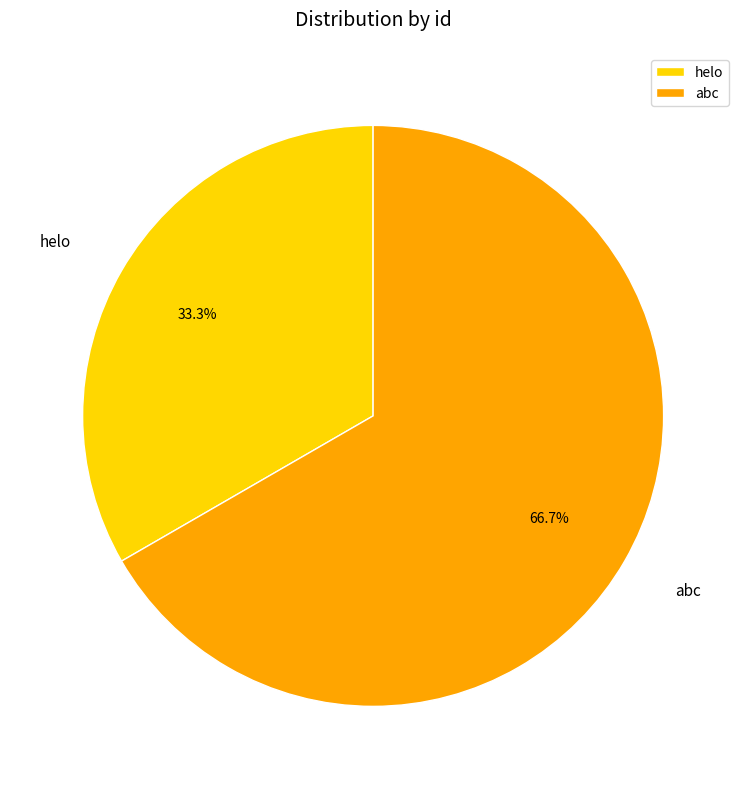

To the nearest percent, what is the average slice percentage?

50%